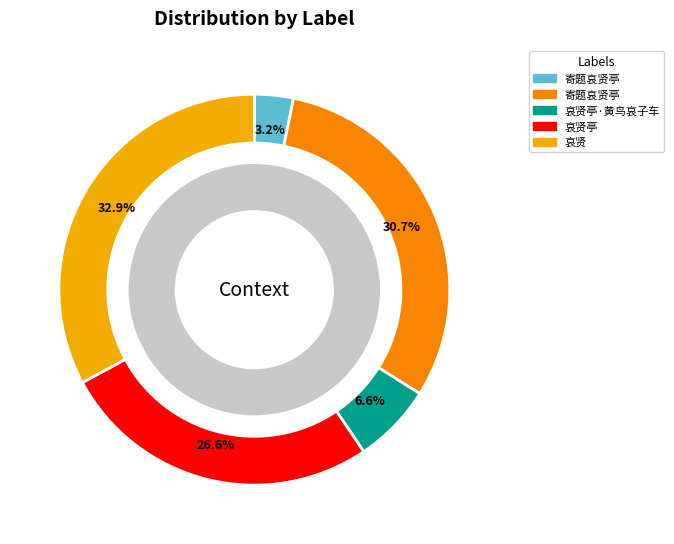

To the nearest percent, what is the difference between the largest and smallest slice percentages?

30%